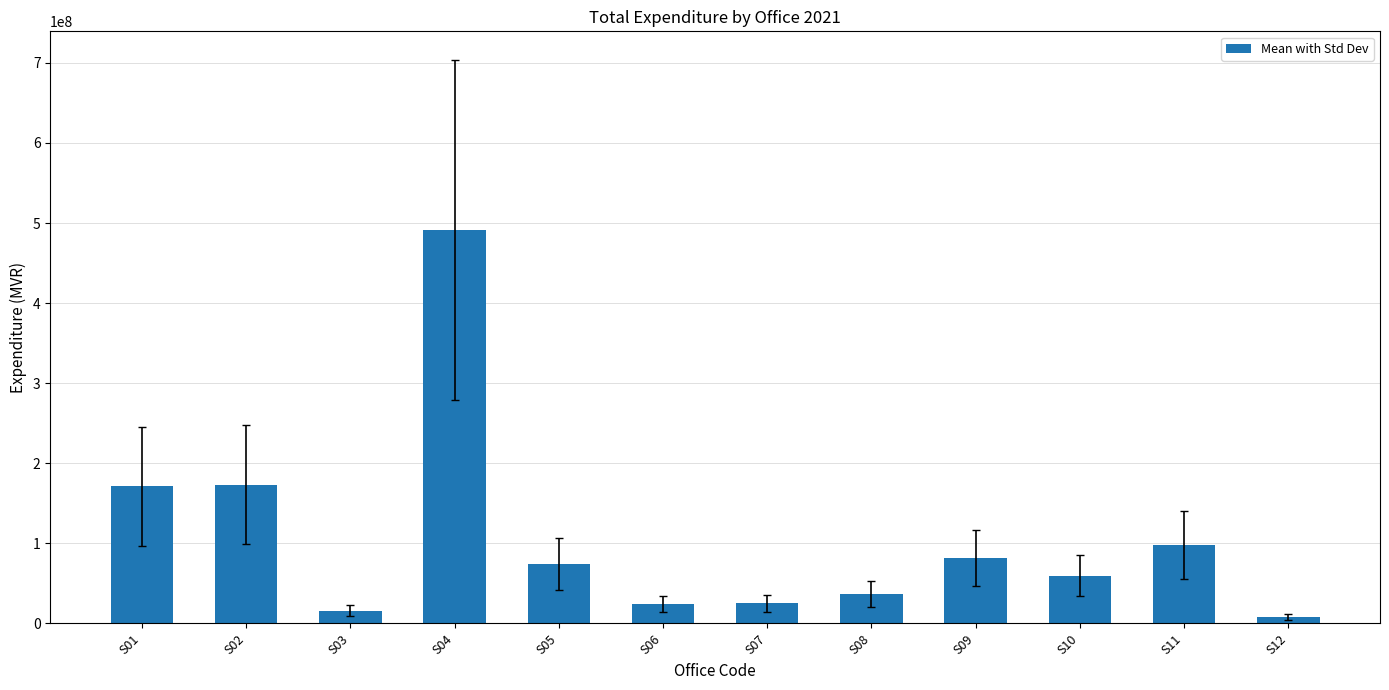

The chart shows a value of 173129557 at S02. True or false?

True